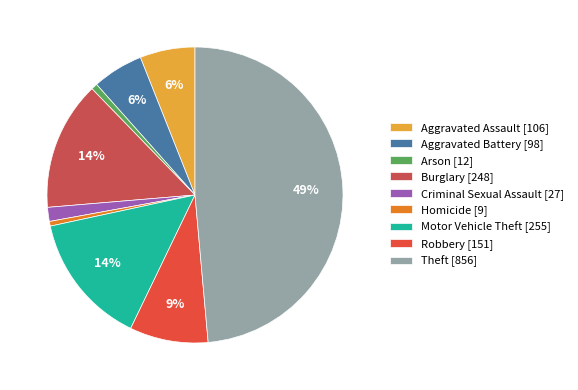

To the nearest percent, what is the combined percentage of Theft and Aggravated Battery?

54%